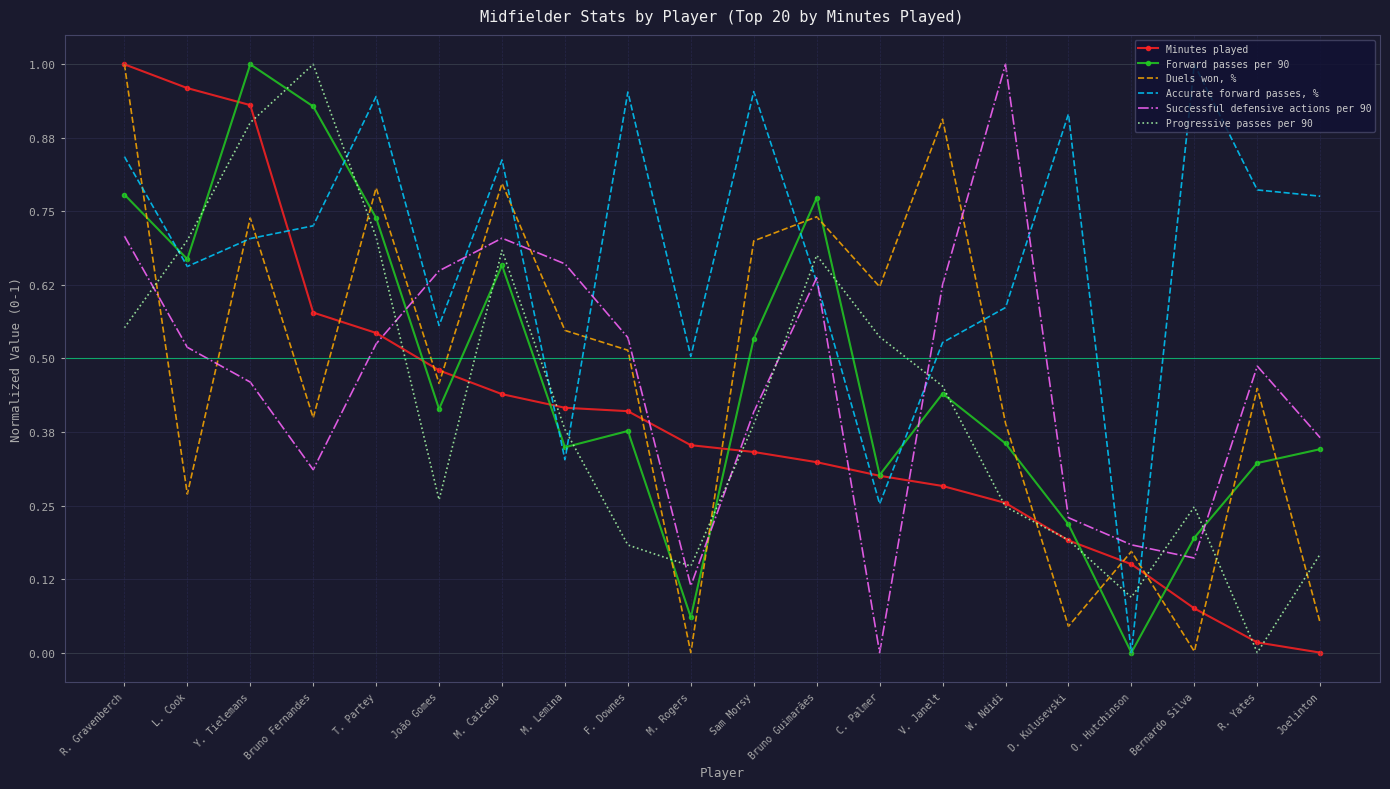

Which series changed the most between T. Partey and M. Caicedo?

Successful defensive actions per 90